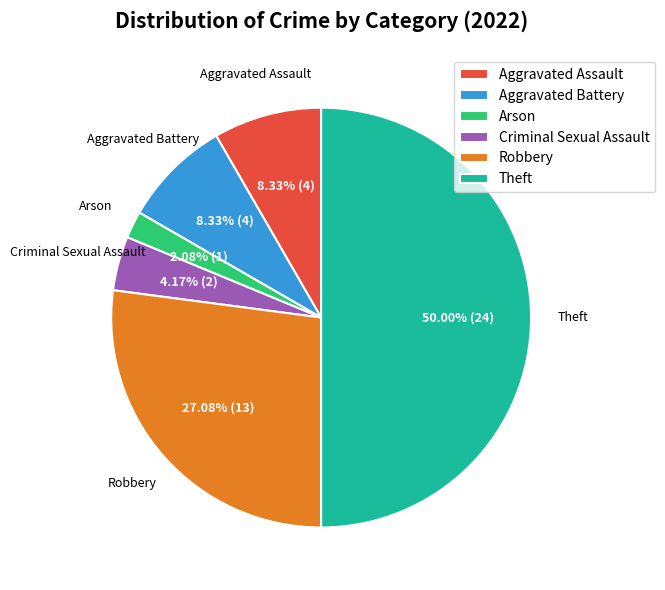

To the nearest percent, what is the difference between the largest and smallest slice percentages?

48%